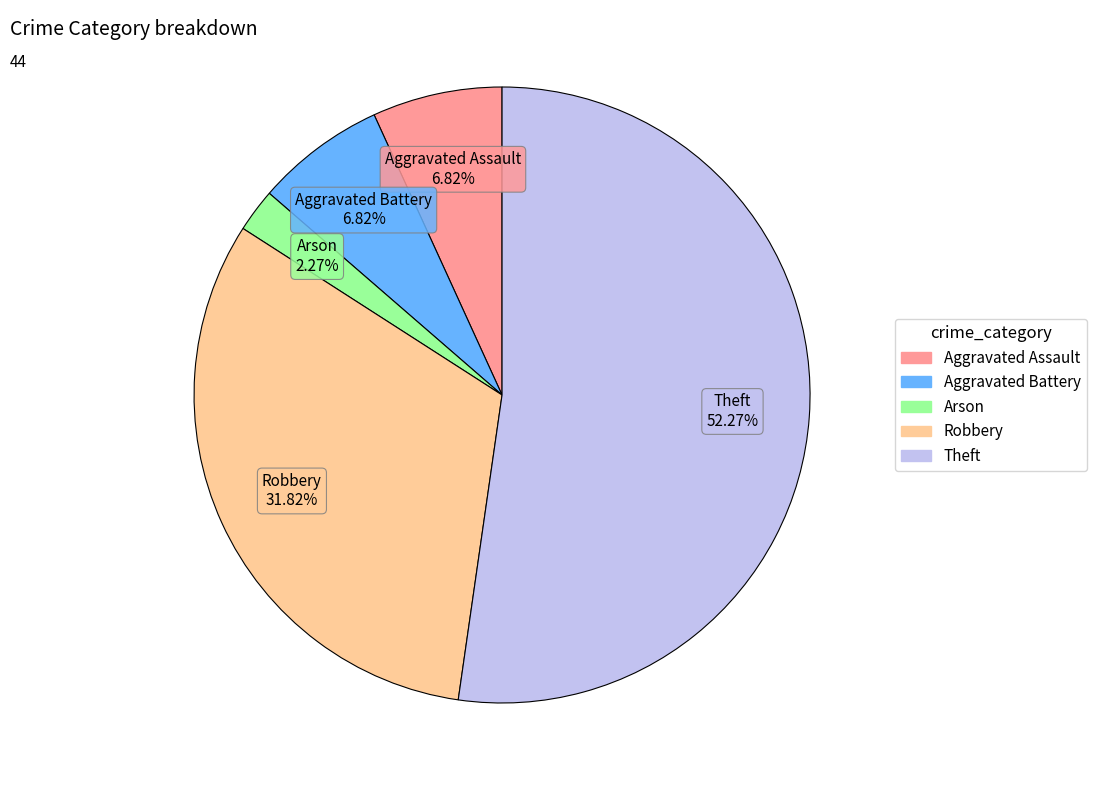

Does any single category account for the majority?

Yes